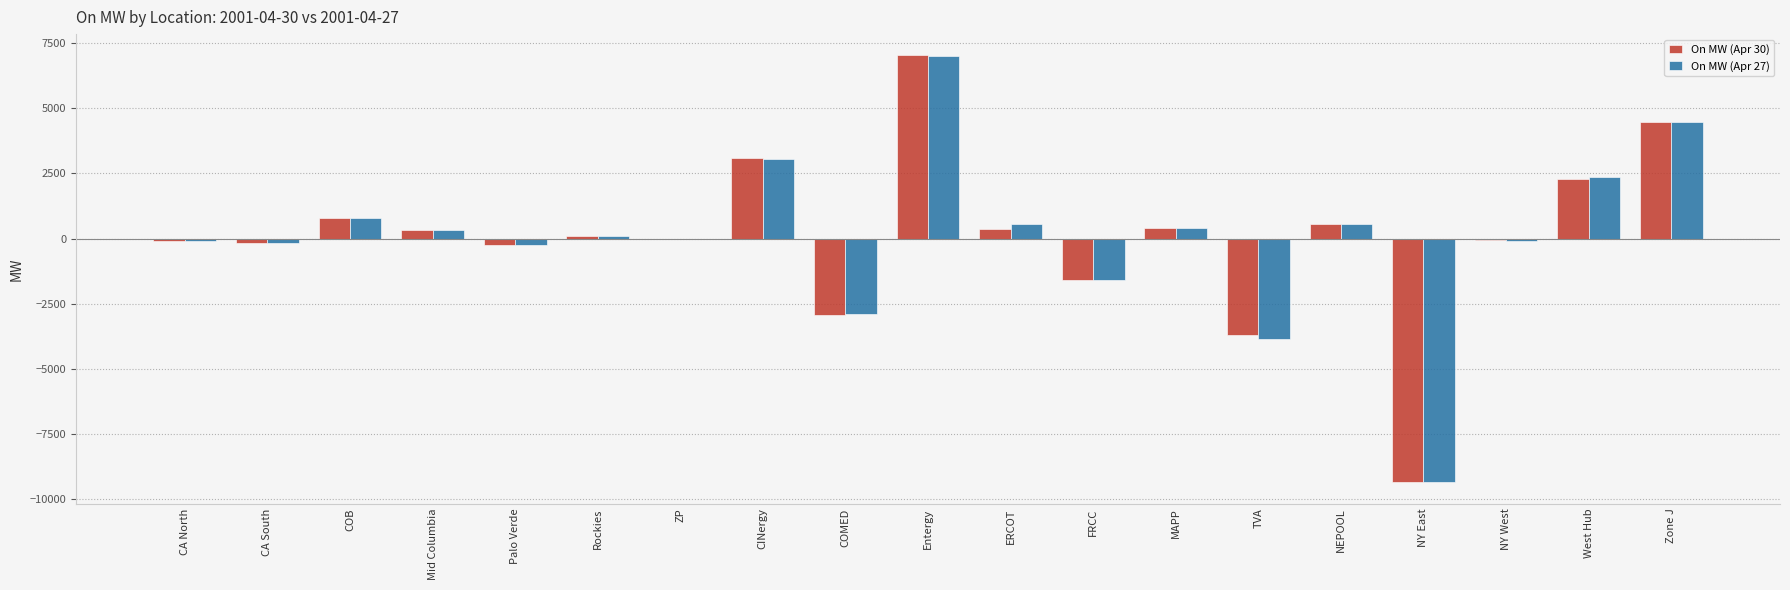

At which category is the sum across all series the highest?

Entergy